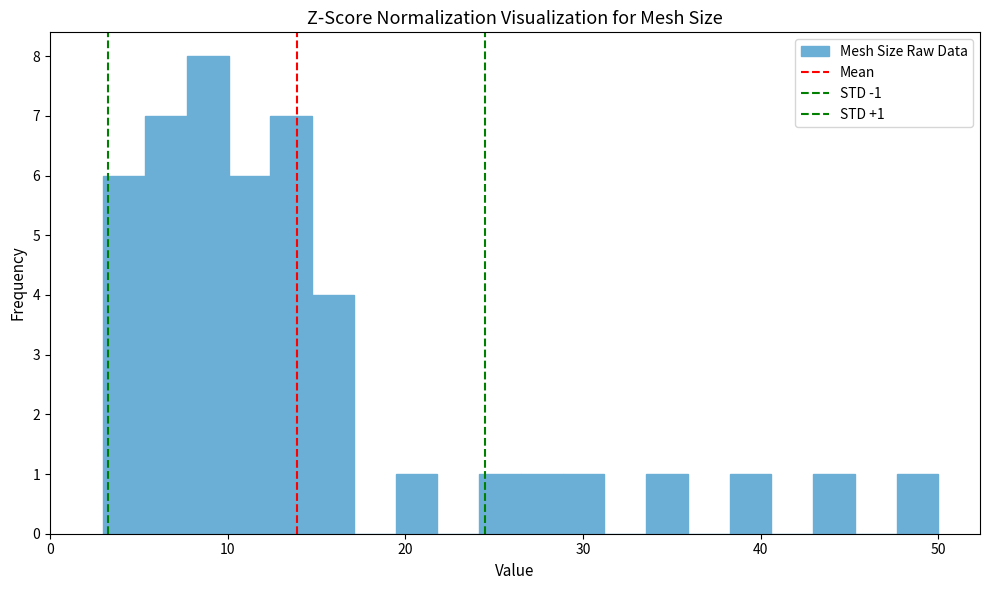

Read against the x-axis, roughly where is the centre of the tallest bar?

9